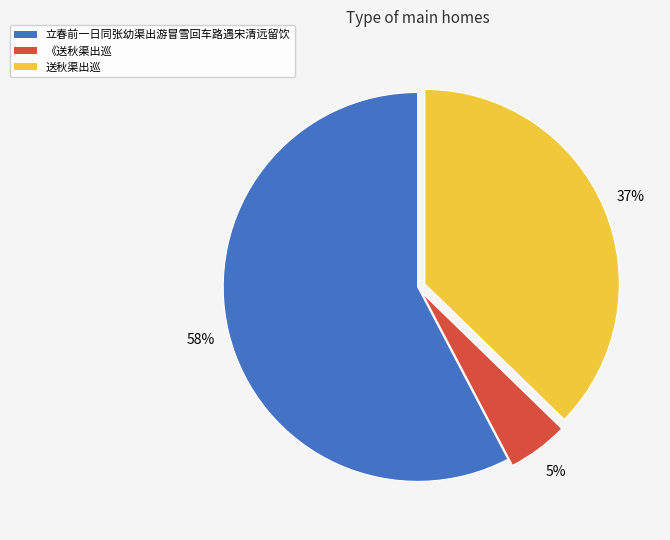

Does 立春前一日同张幼渠出游冒雪回车路遇宋清远留饮 represent more than half of the total?

Yes